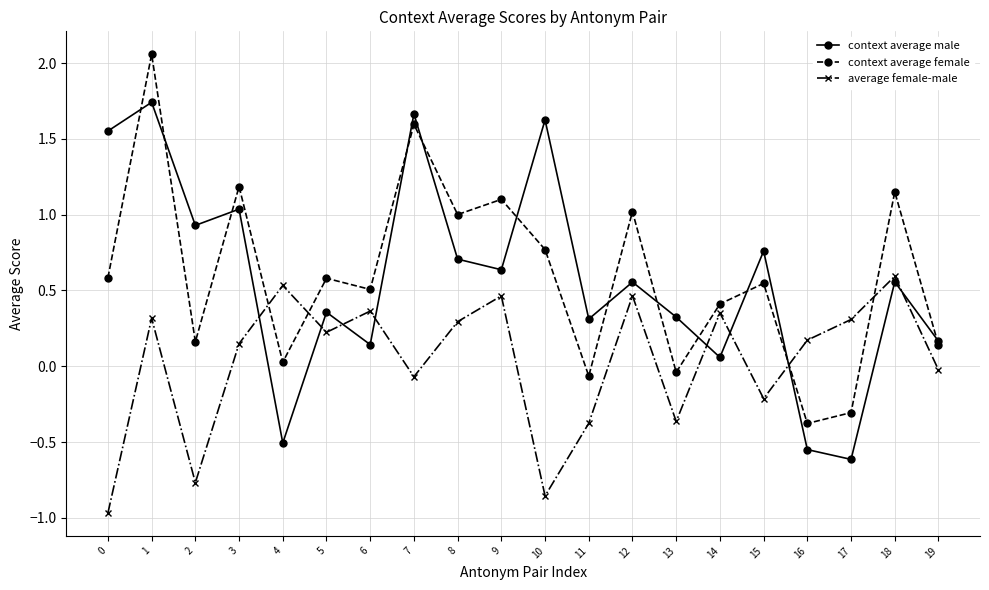

What is the smallest value displayed?

-1.0